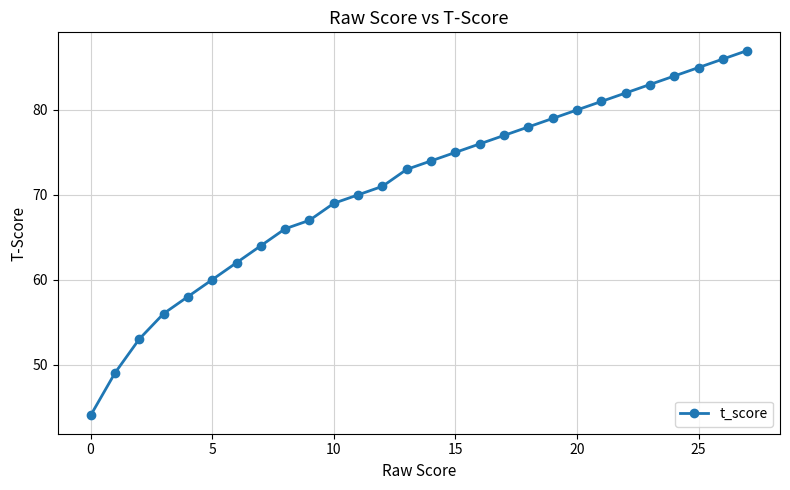

True or false: there are more than 1 points higher than both neighbors.

False